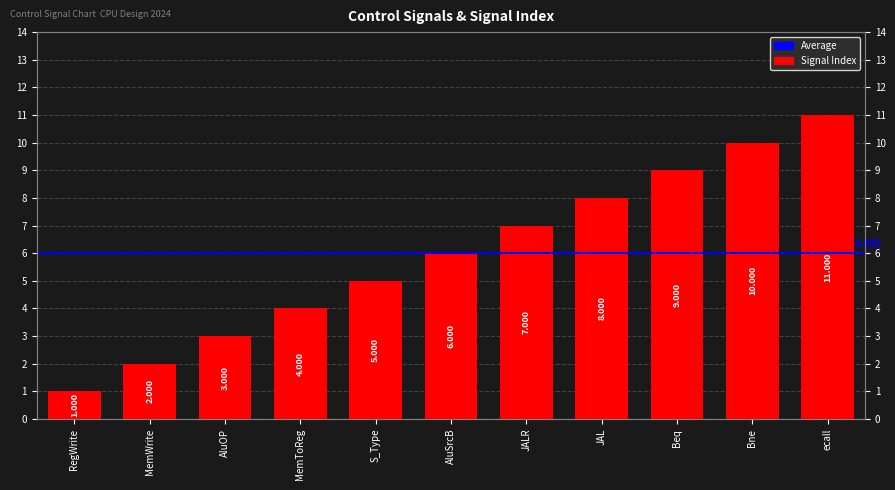

What is the smallest value displayed?

1